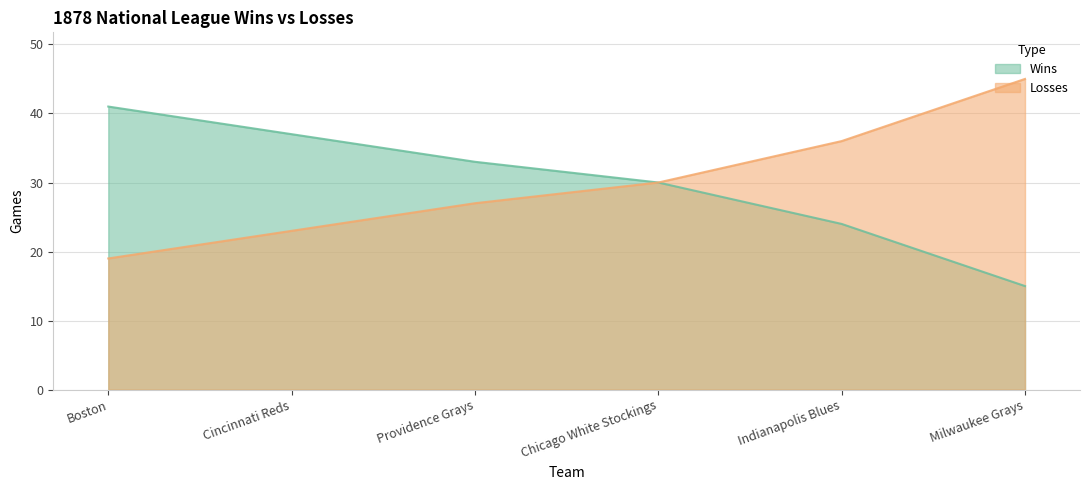

What is the total value across all series at Providence Grays?

60